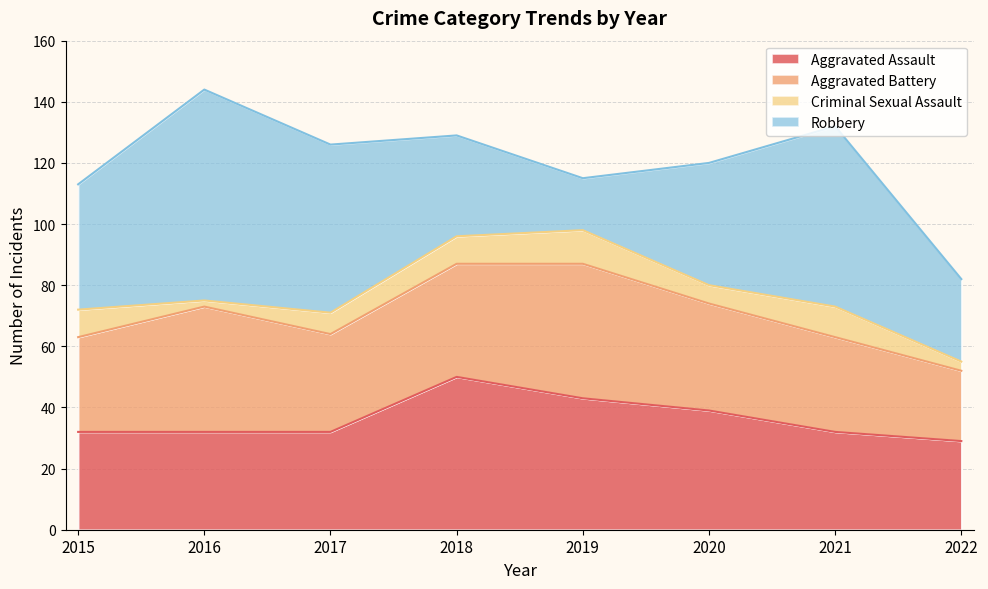

What is the difference between the second highest and second lowest values in the Aggravated Assault series?

11